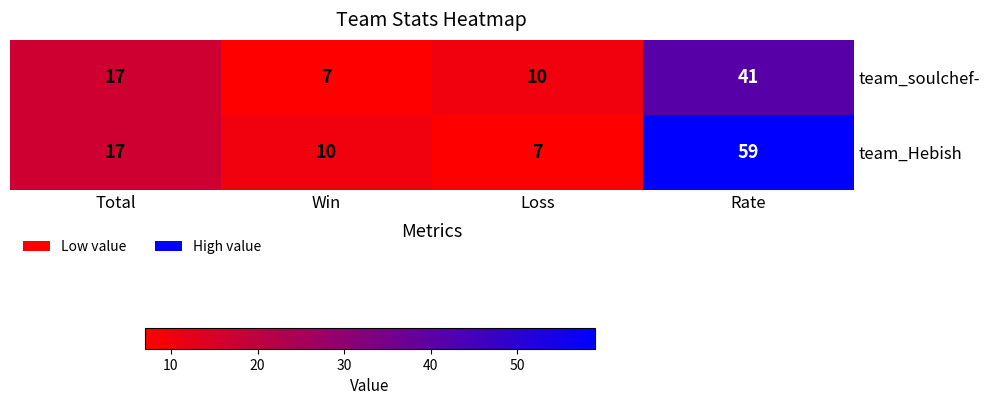

Where is team_soulchef- nearest to the value 24?

Total